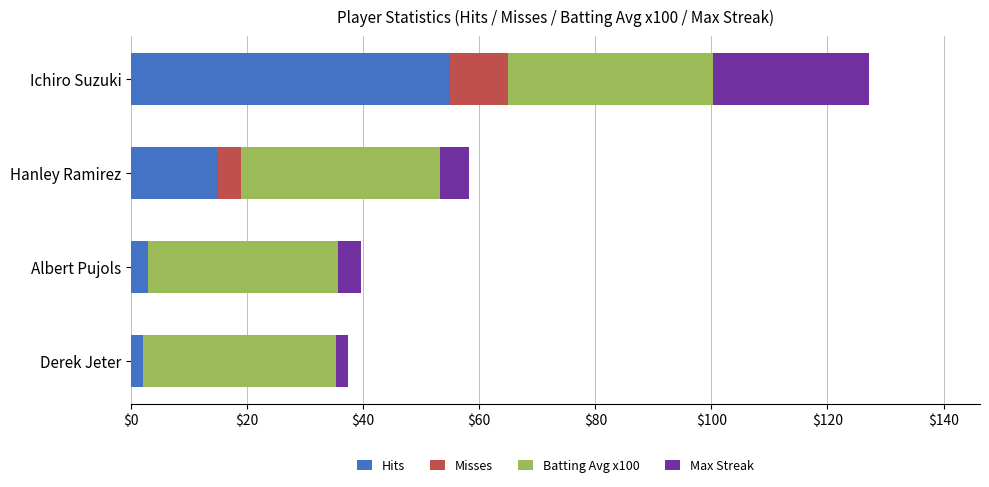

What are all the series names shown in the legend?

Hits, Misses, Batting Avg x100, Max Streak